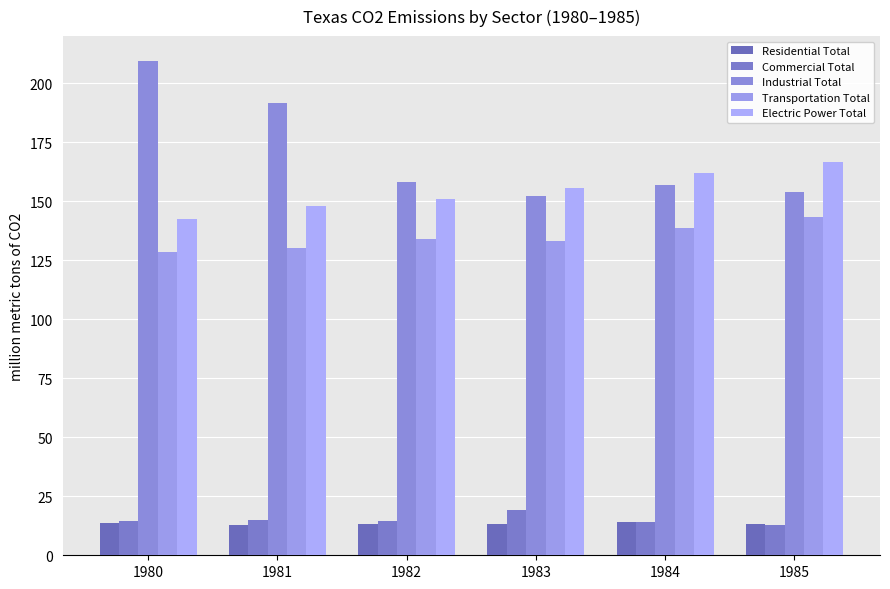

What is the total value across all series at 1982?

471.0